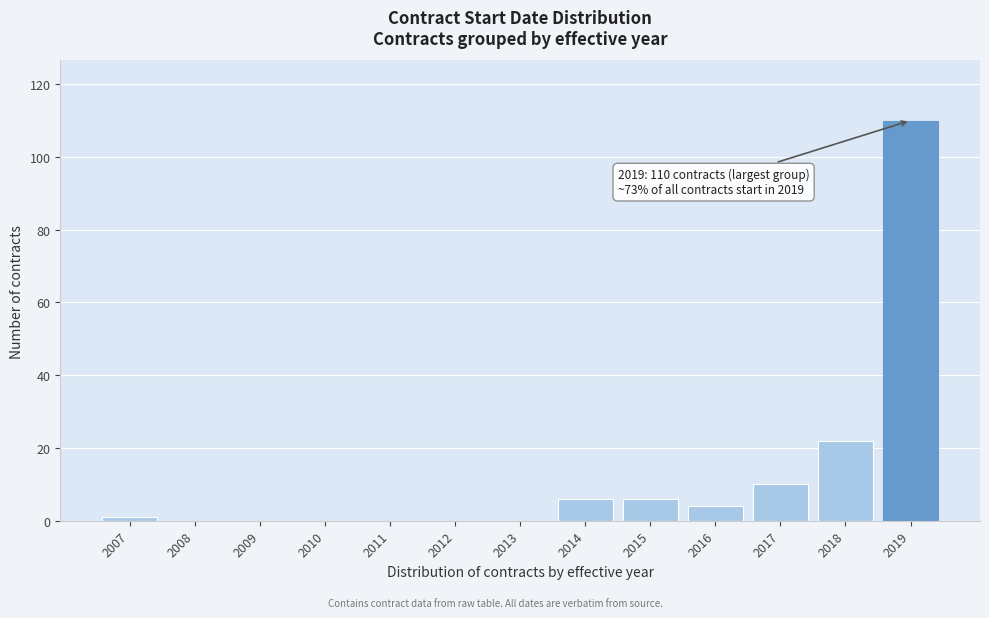

Reading left to right, list all the values displayed in this chart.

2007=1	2008=0	2009=0	2010=0	2011=0	2012=0	2013=0	2014=6	2015=6	2016=4	2017=10	2018=22	2019=110